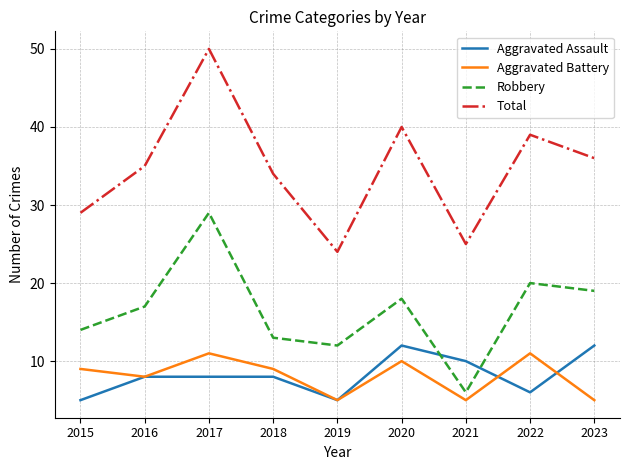

True or false: Total and Aggravated Assault cross at least once.

False